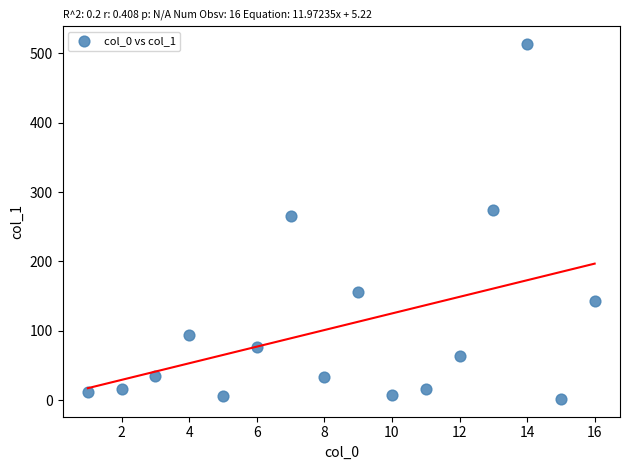

What is the range of Y values (max minus min)?

511.8